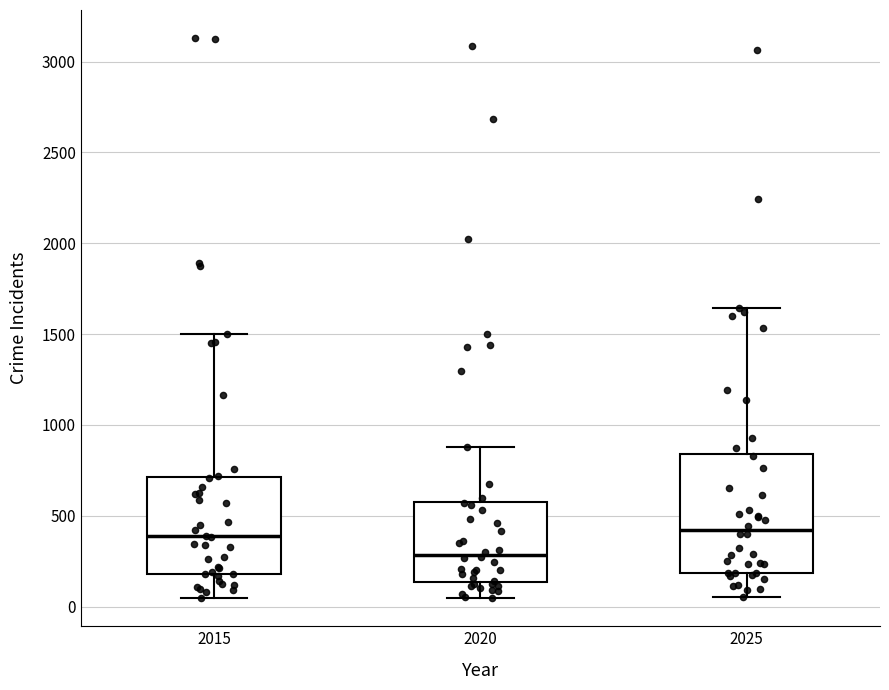

Reading left to right, read every box against the y-axis: the position of its median line, the range the box covers, and the ends of its whiskers. The values are not printed on the chart, so give them approximately, as read against the axis.

2015: median 400, box 200 to 700, whiskers 50 to 1500
2020: median 300, box 150 to 600, whiskers 50 to 900
2025: median 400, box 200 to 850, whiskers 50 to 1650